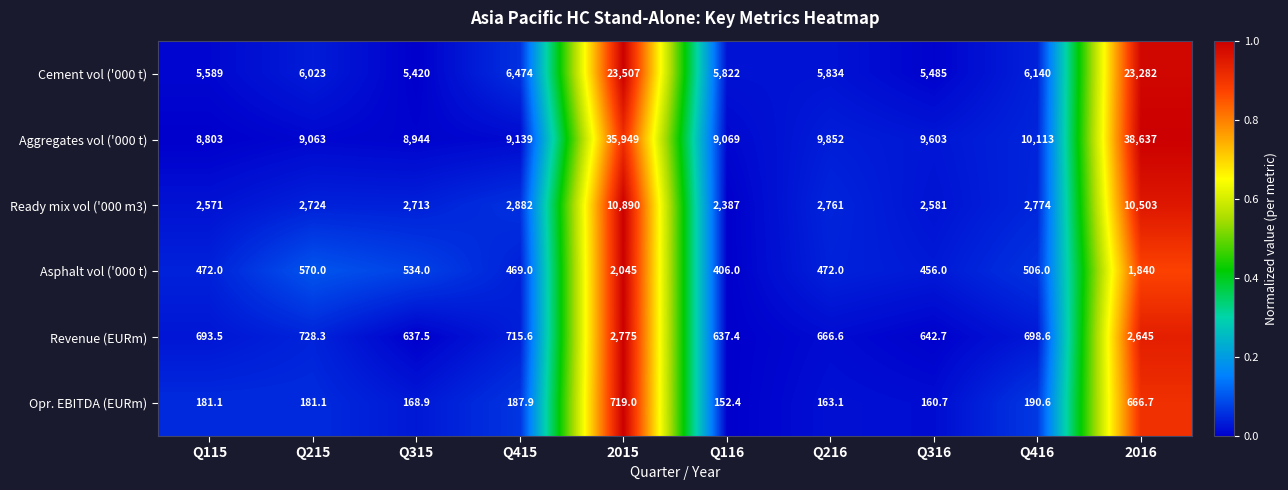

At which category is the sum across all series the highest?

2016